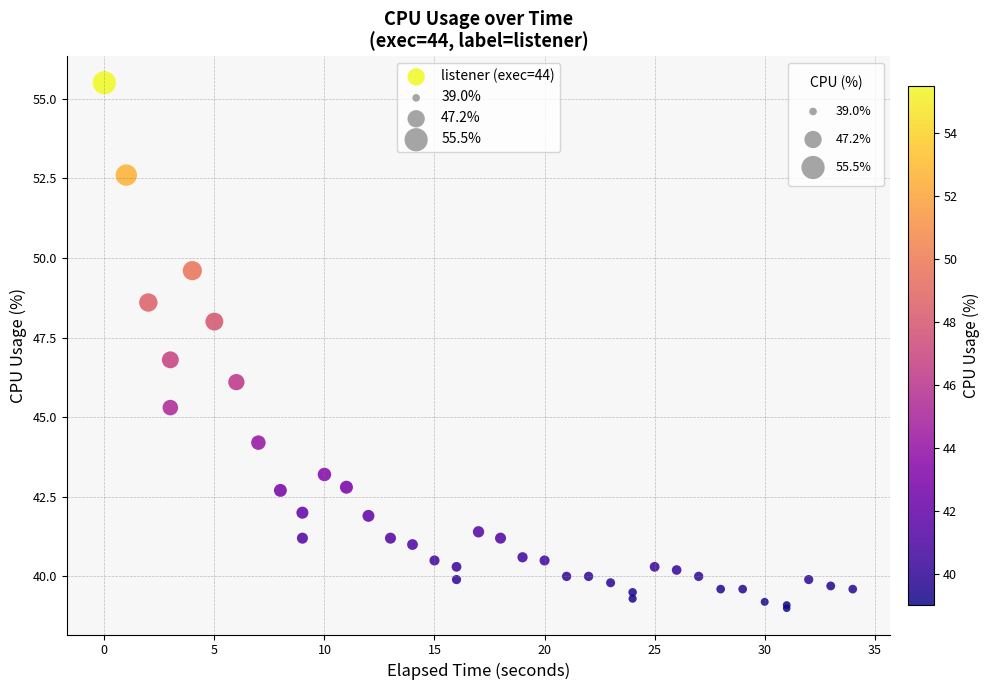

What Y value in the scatter plot is closest to 47?

46.8